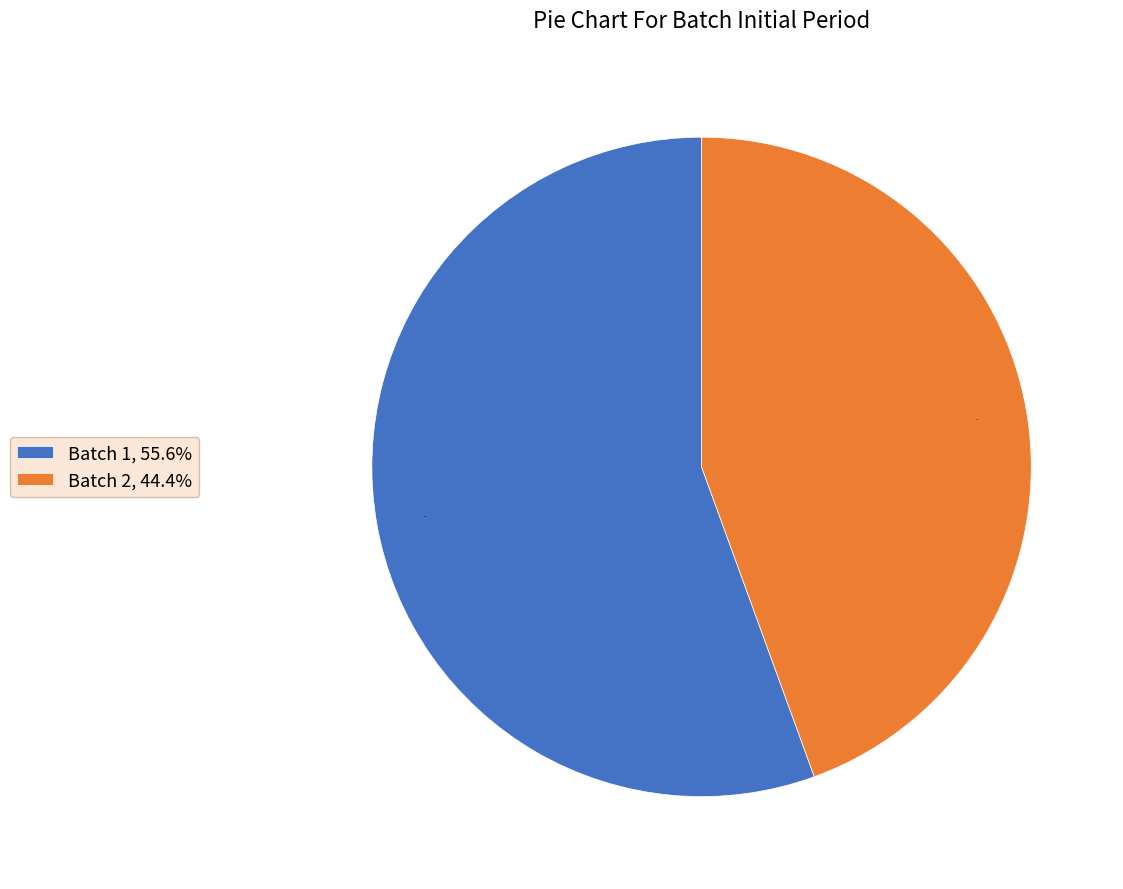

What is the majority slice?

Batch 1, 55.6%